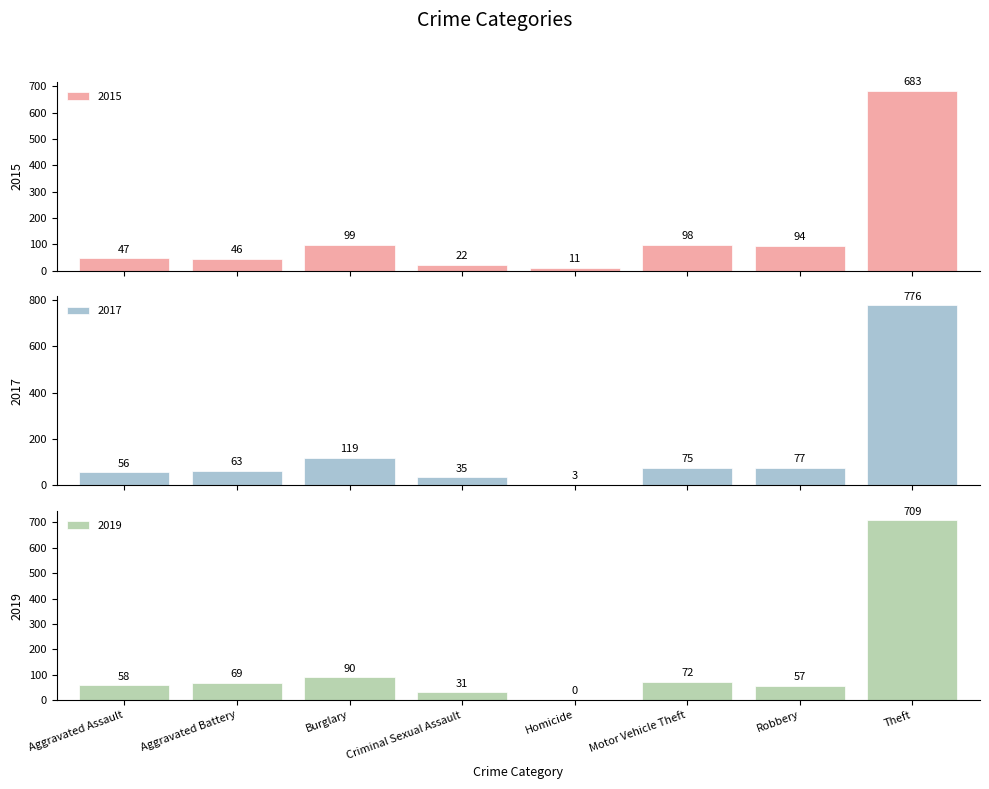

Are the bars horizontal?

No